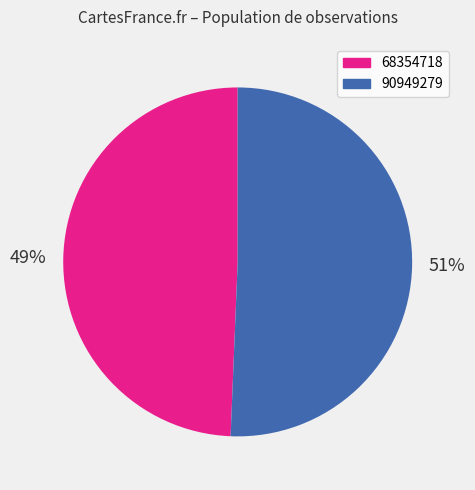

Which has a higher value, 68354718 or 90949279?

90949279